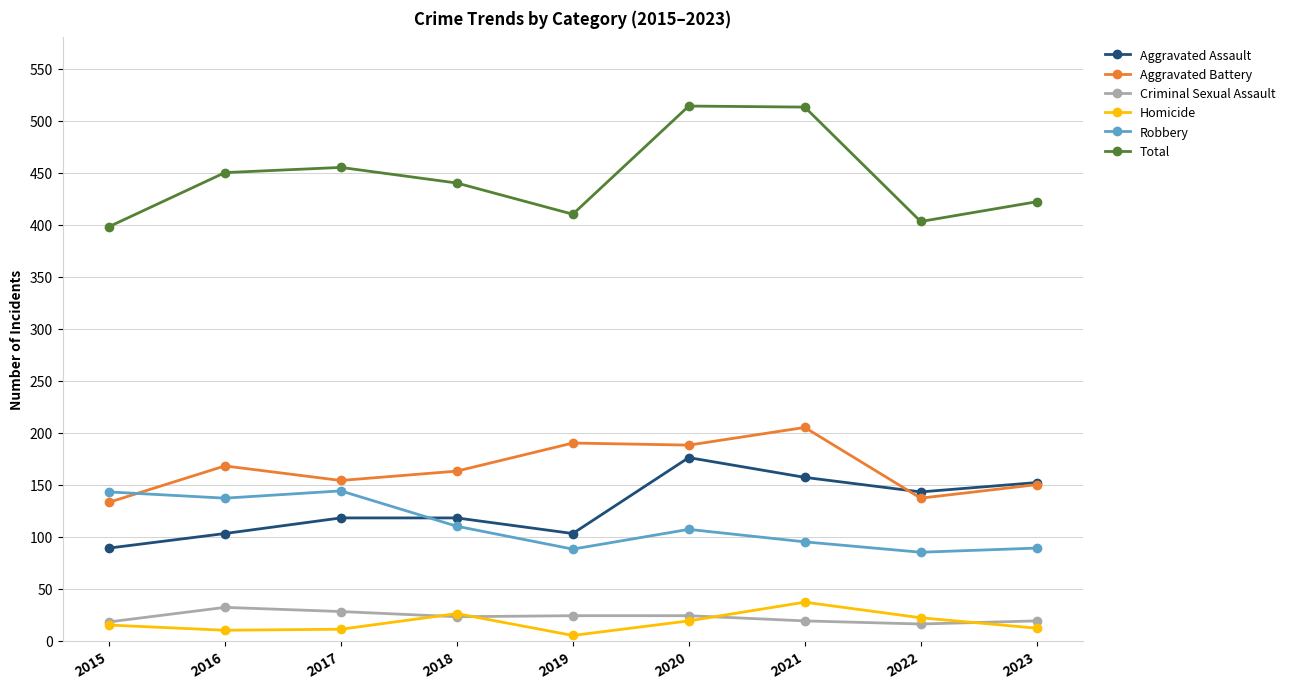

Which series has the largest range (max minus min)?

Total